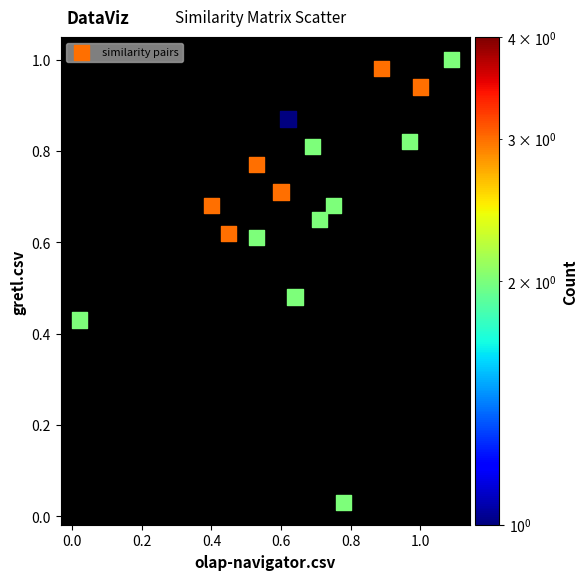

What is the range of X values (max minus min)?

1.1